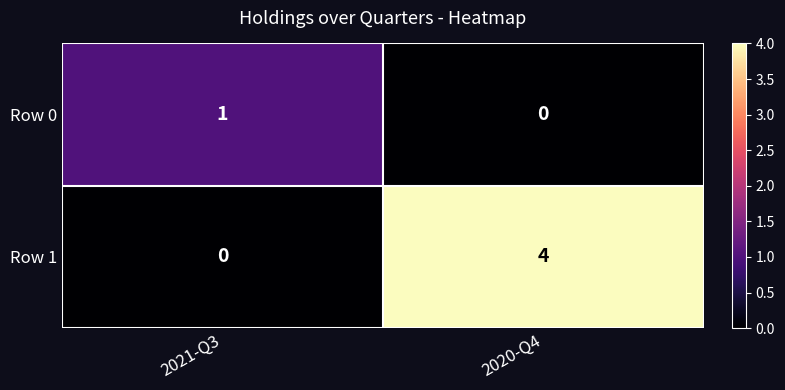

Which label corresponds to the largest value in the chart?

2020-Q4